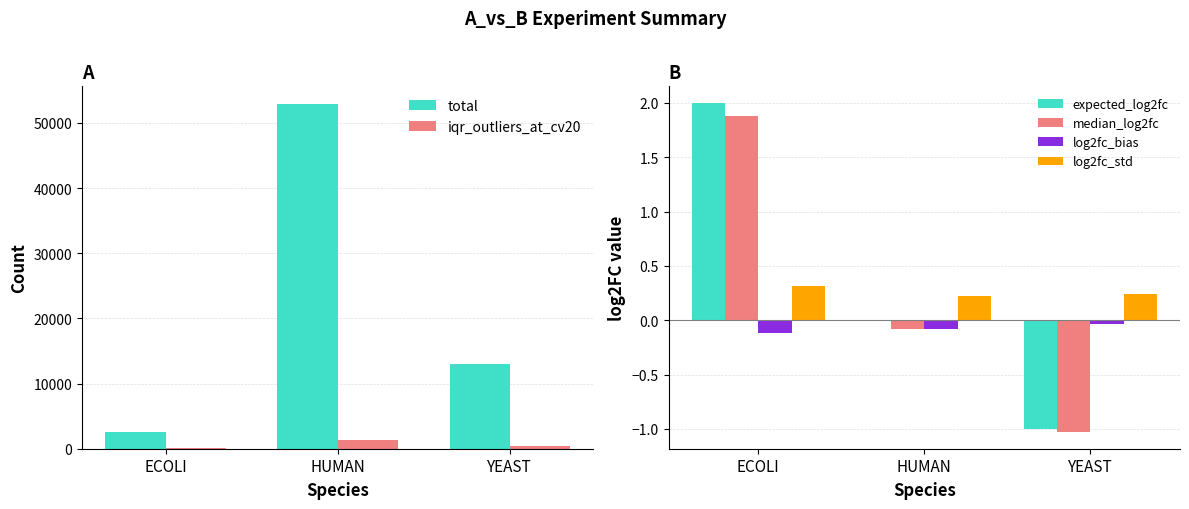

Is it true that log2fc_bias equals -0.1 at ECOLI?

True